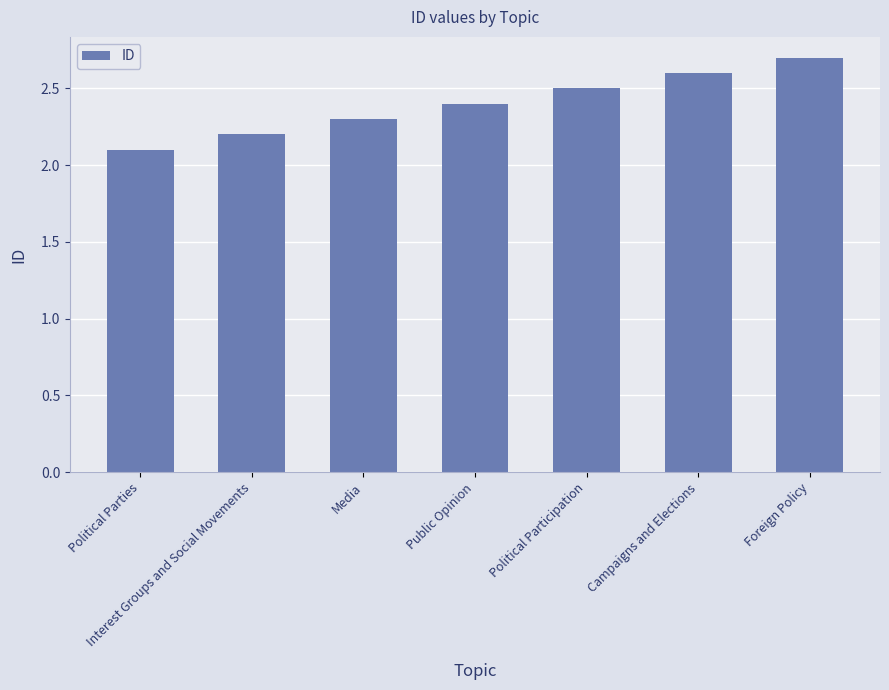

Reading left to right, extract all data points from this chart.

2.1	2.2	2.3	2.4	2.5	2.6	2.7